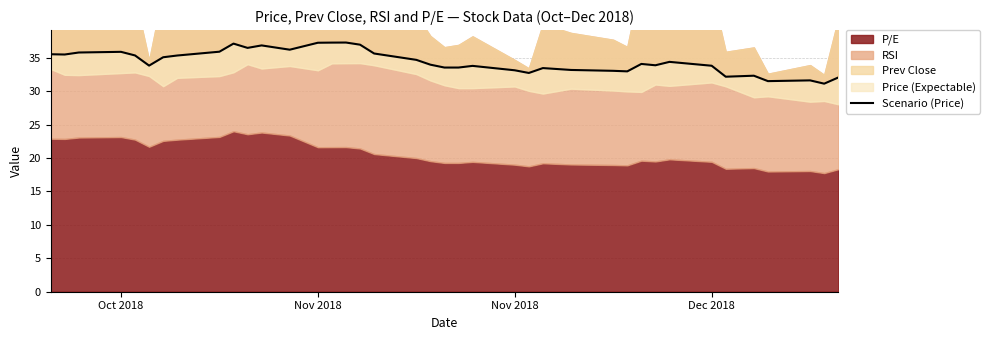

How many lines are shown in the chart?

1